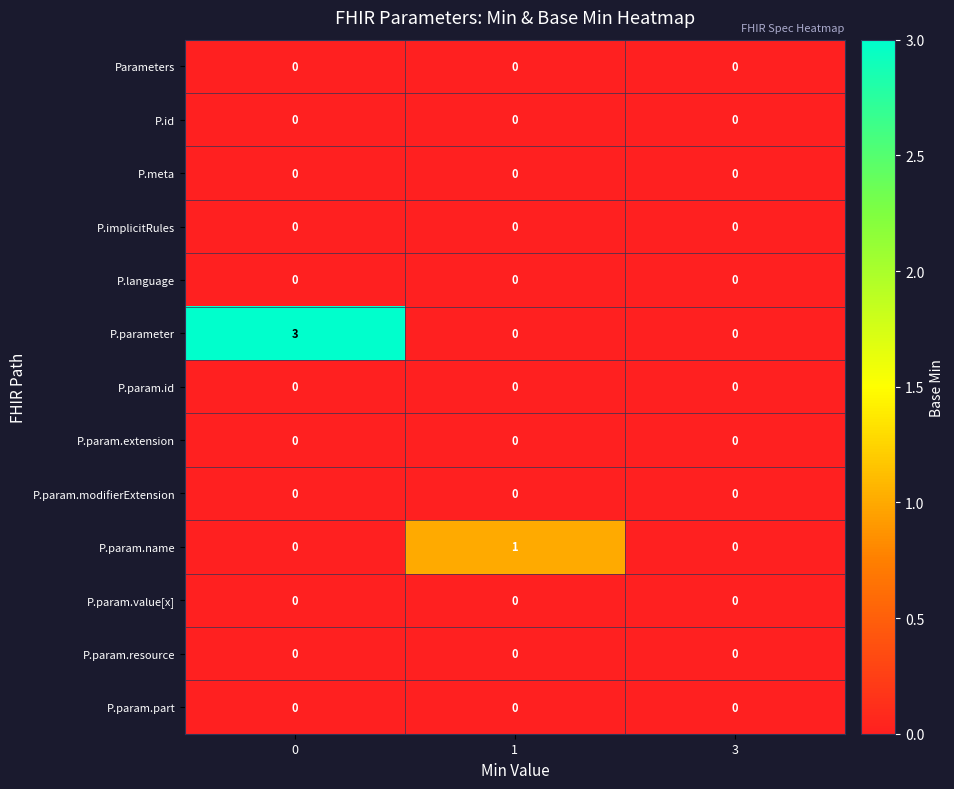

How many P.parameter values are between 0 and 3?

3